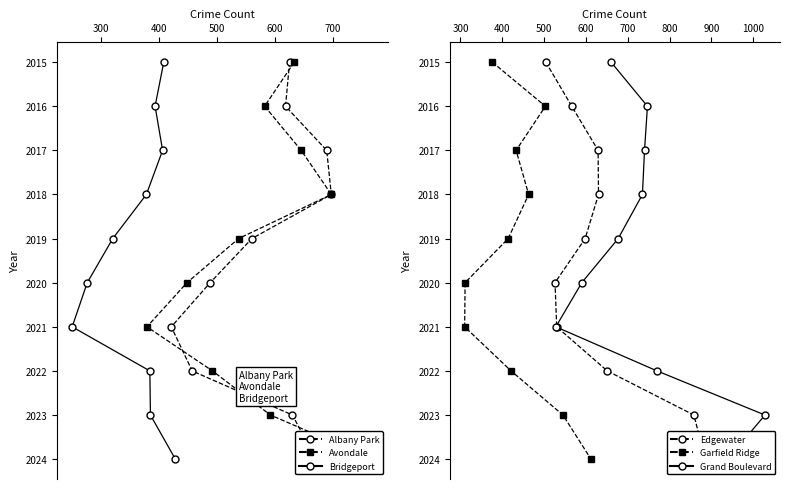

What is the value of the Garfield Ridge point at the 2nd from the left?

2016